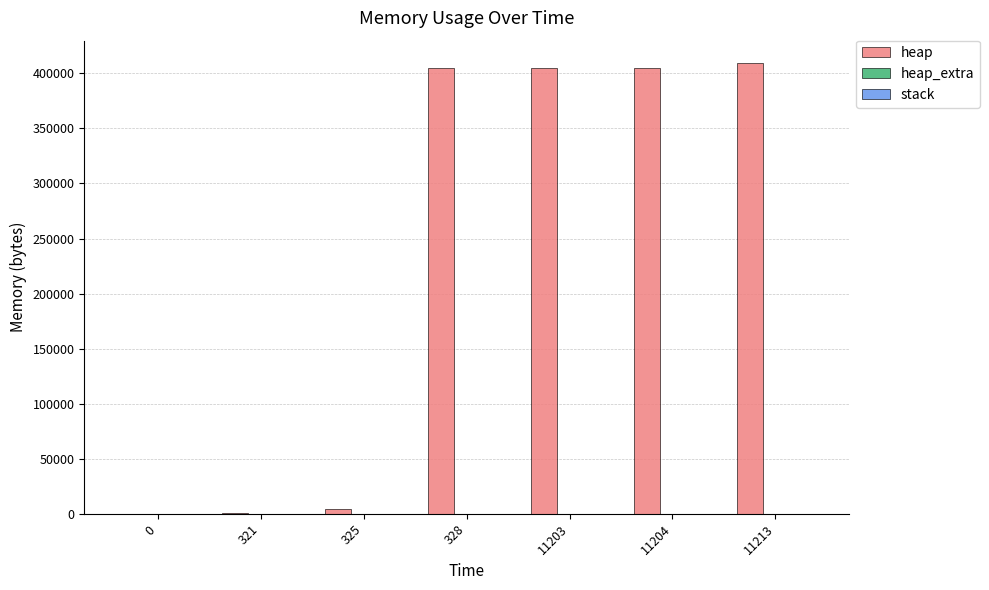

What is the total value across all series at 328?

404600